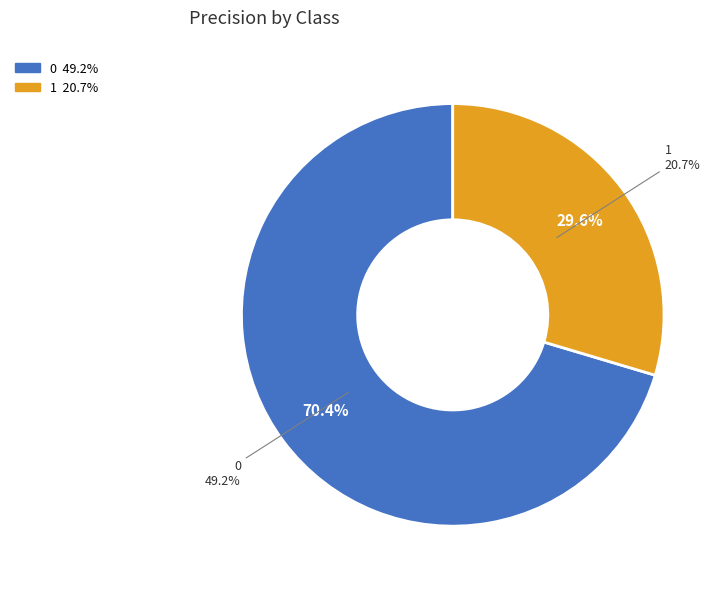

Is it true that 0 is 70% of the pie?

True